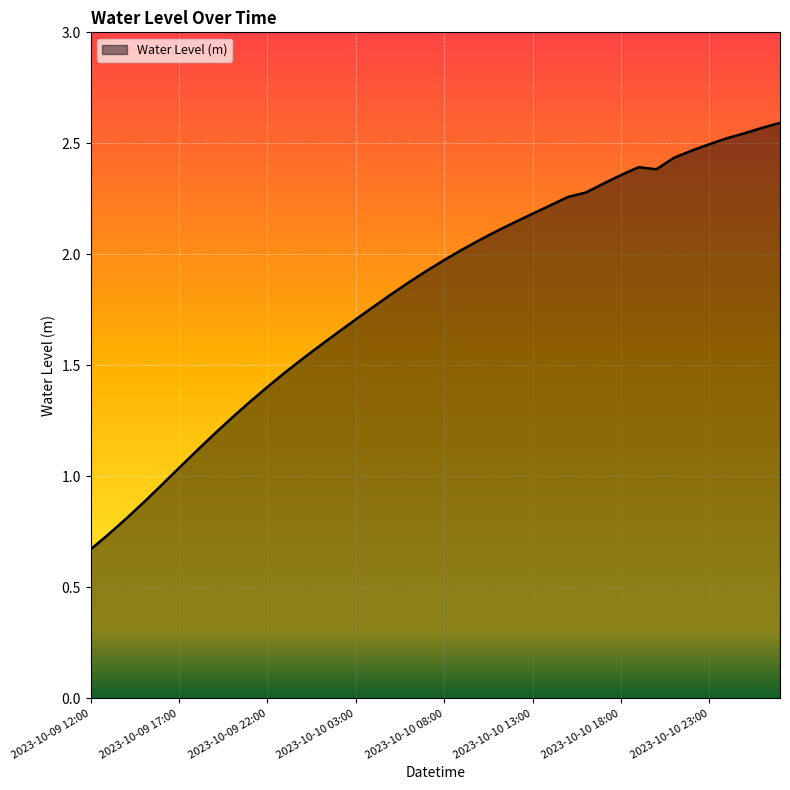

What is the maximum value shown in the chart?

2.6